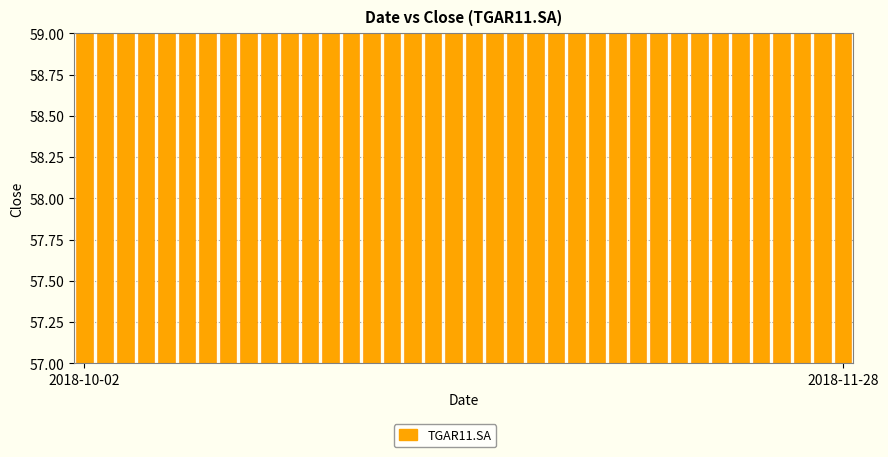

Rank the categories by value from highest to lowest.

37, 36, 35, 34, 33, 32, 31, 30, 20, 29, 19, 28, 18, 17, 26, 16, 25, 15, 14, 24, 13, 23, 27, 12, 22, 11, 21, 10, 9, 8, 7, 6, 5, 4, 3, 2, 2018-11-28, 2018-10-02